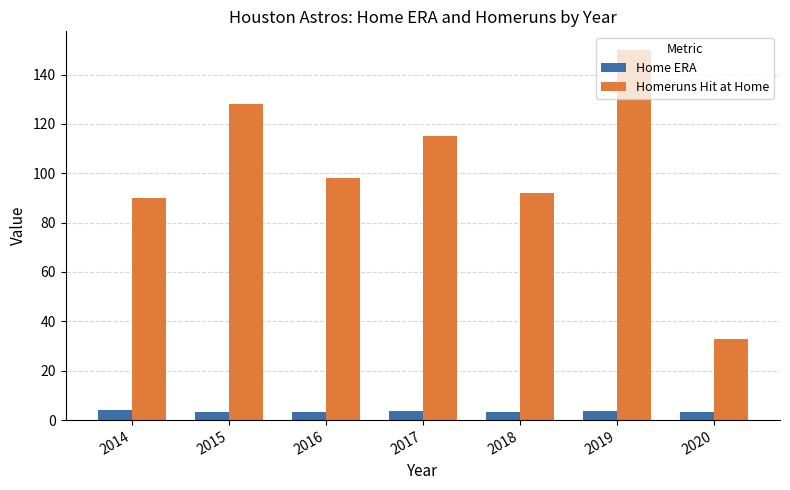

What is the total value across all series at 2020?

36.1